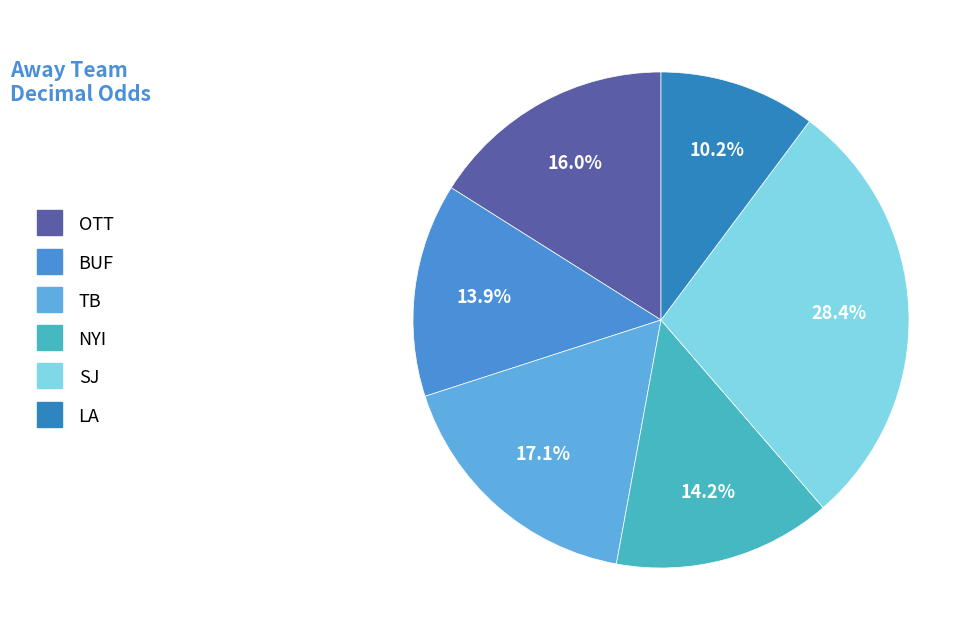

To the nearest percent, what portion does OTT represent?

16%